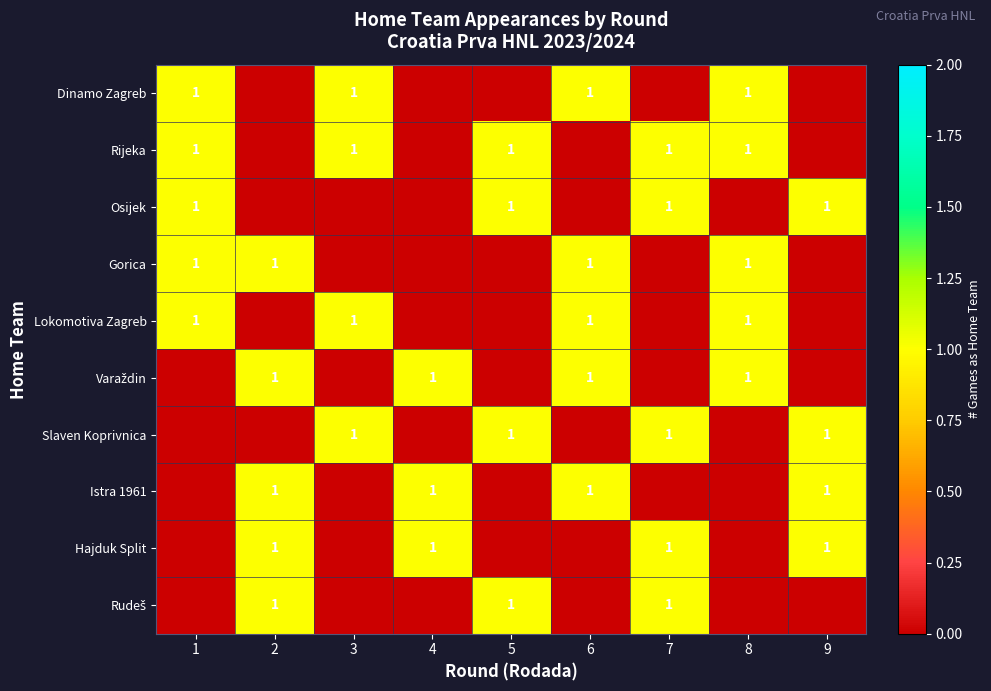

What is the difference between the highest and lowest values at 4?

1